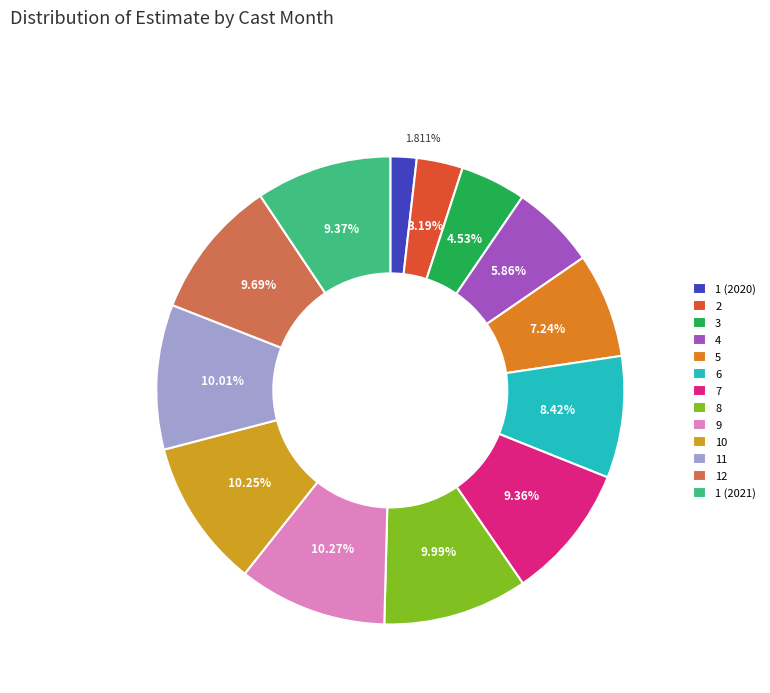

Rank the categories by value from lowest to highest.

1 (2020), 2, 3, 4, 5, 6, 7, 1 (2021), 12, 8, 11, 10, 9